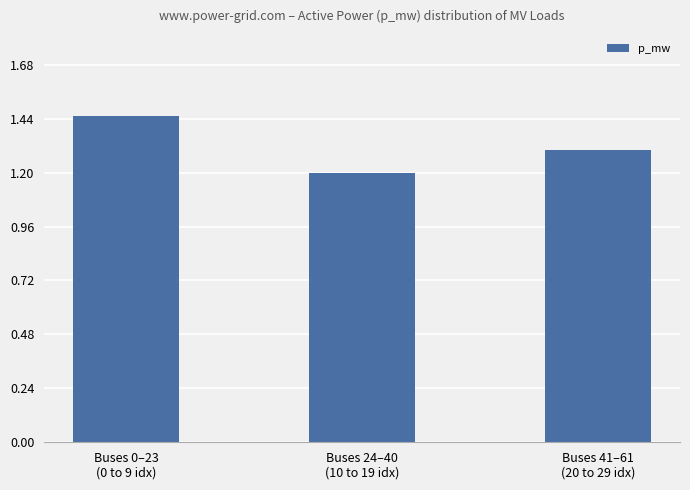

How many categories are shown in the chart?

3